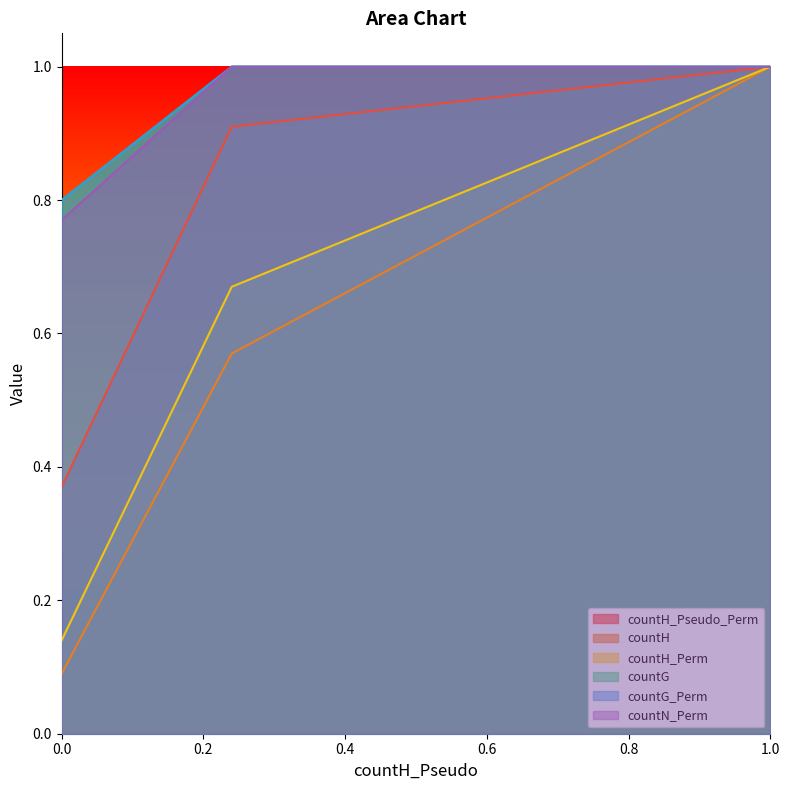

Read the countH_Perm value at 0.0.

0.1